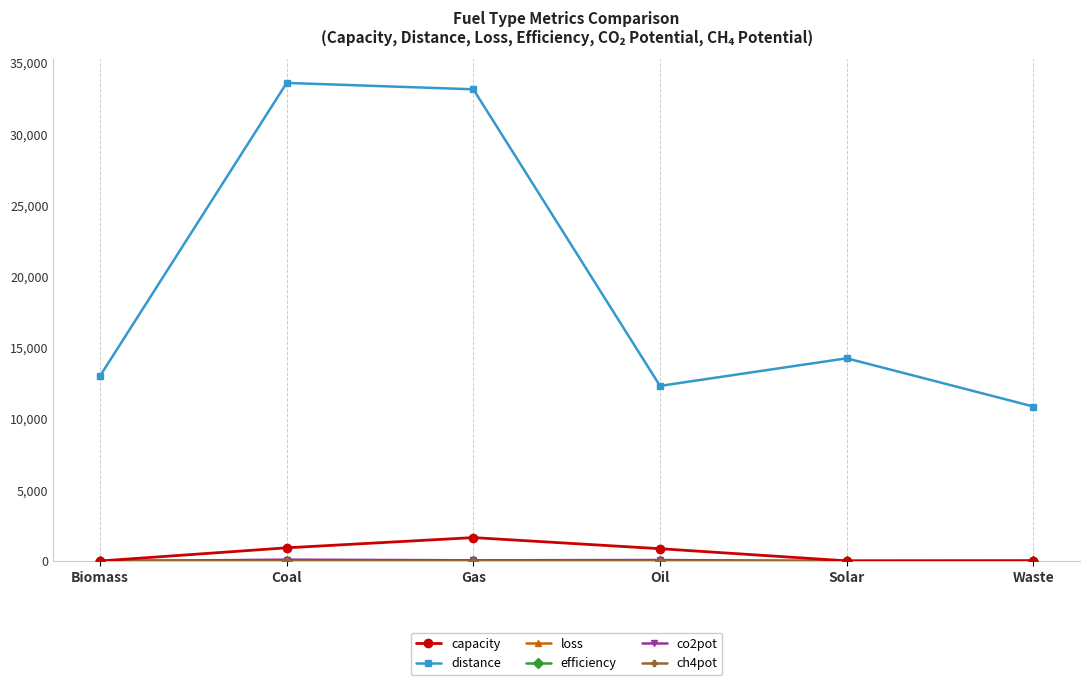

Which series has the largest total across all categories?

distance